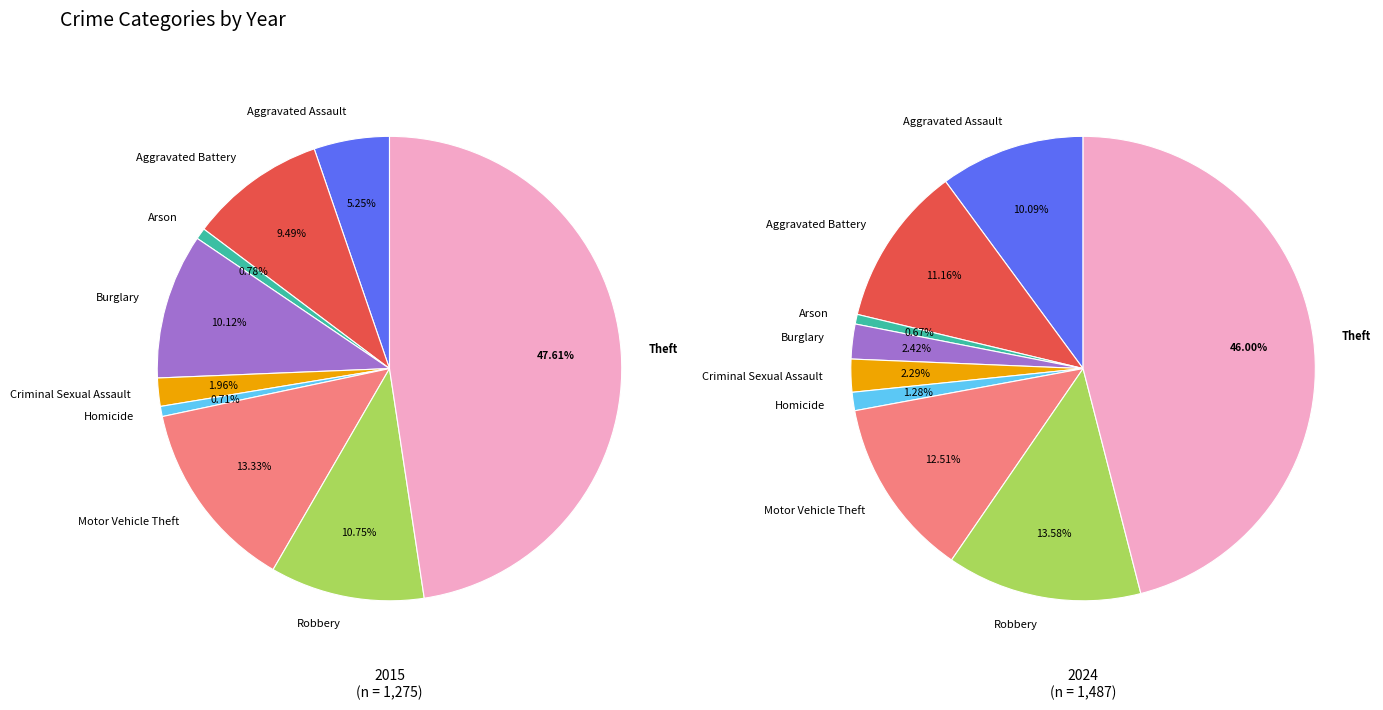

Is there any slice that represents more than half of the pie?

No